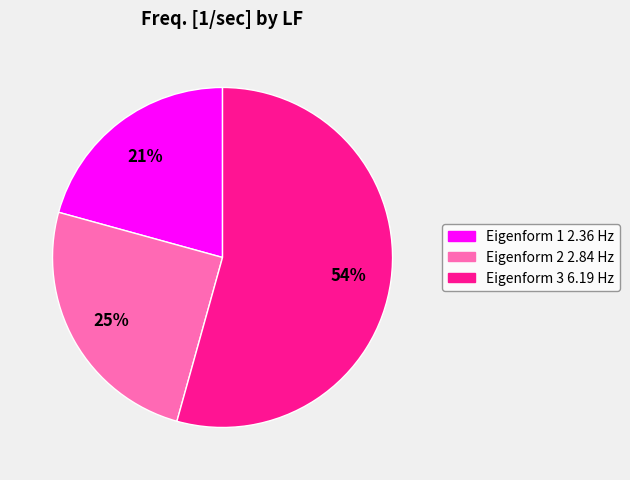

Is there any slice that represents more than half of the pie?

Yes